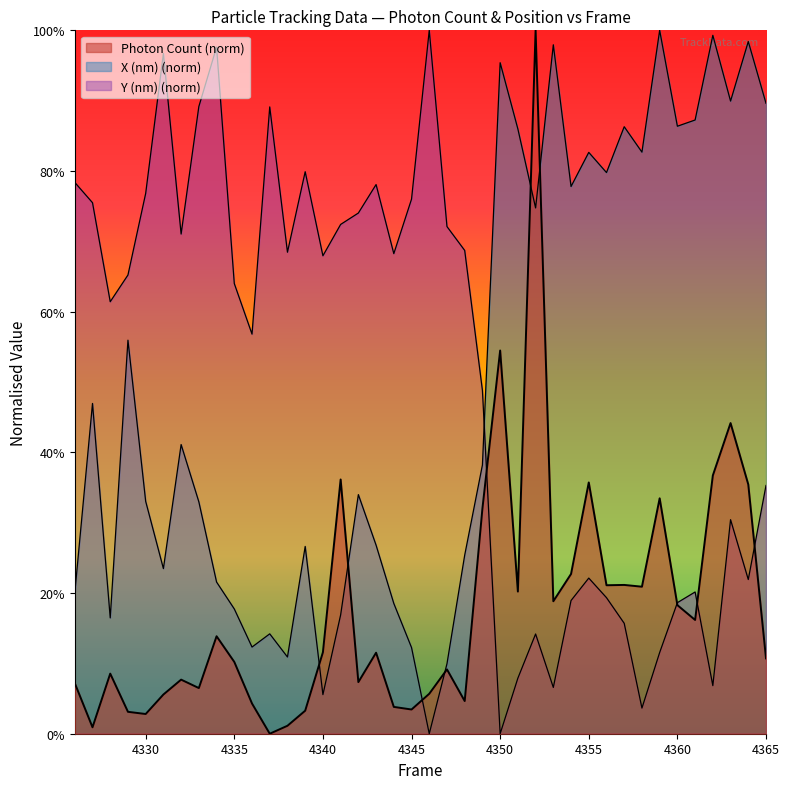

Rank the series at 4346 from lowest to highest value.

X (nm), Photon Count, Y (nm)